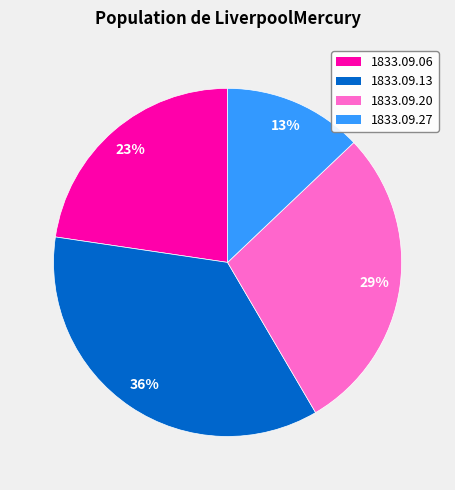

Which has a higher value, 1833.09.06 or 1833.09.27?

1833.09.06